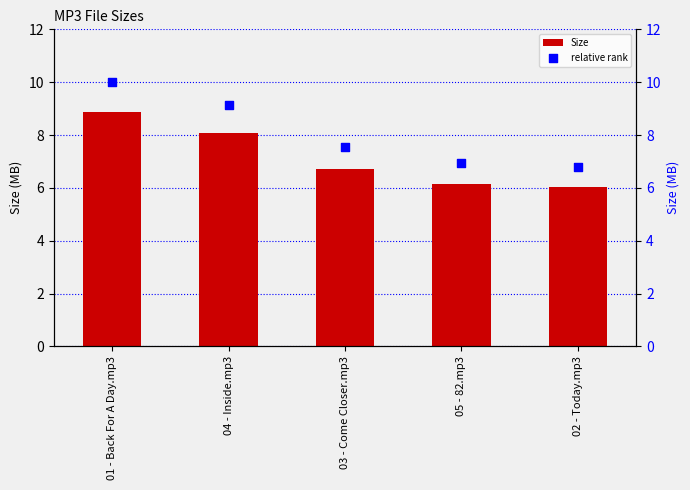

Which series has the largest total across all categories?

relative rank